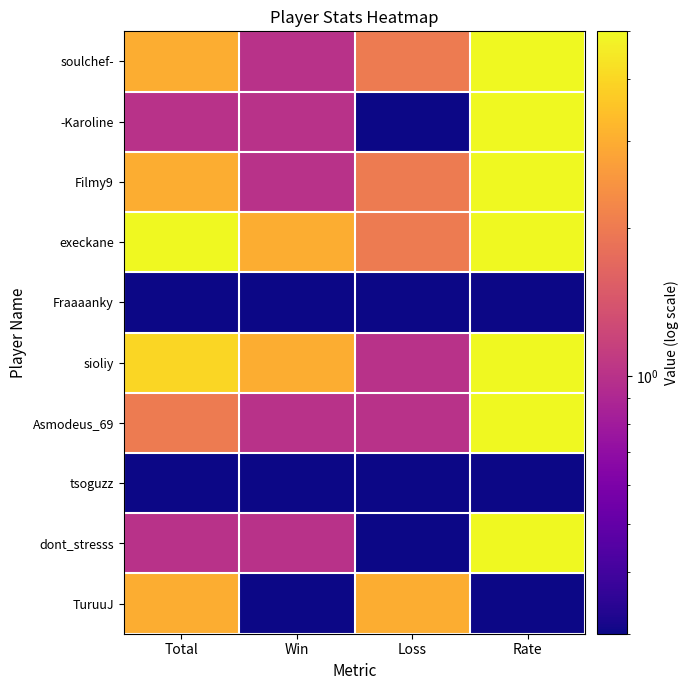

How many categories are shown in the chart?

4